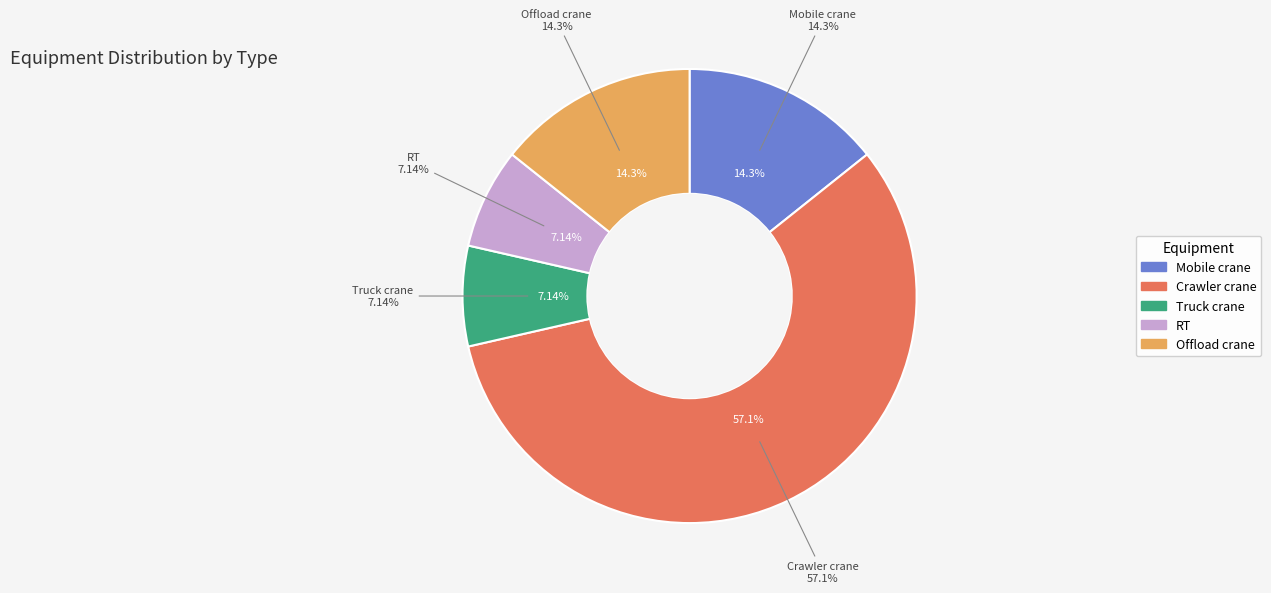

To the nearest percent, what is the difference between the largest and smallest slice percentages?

50%